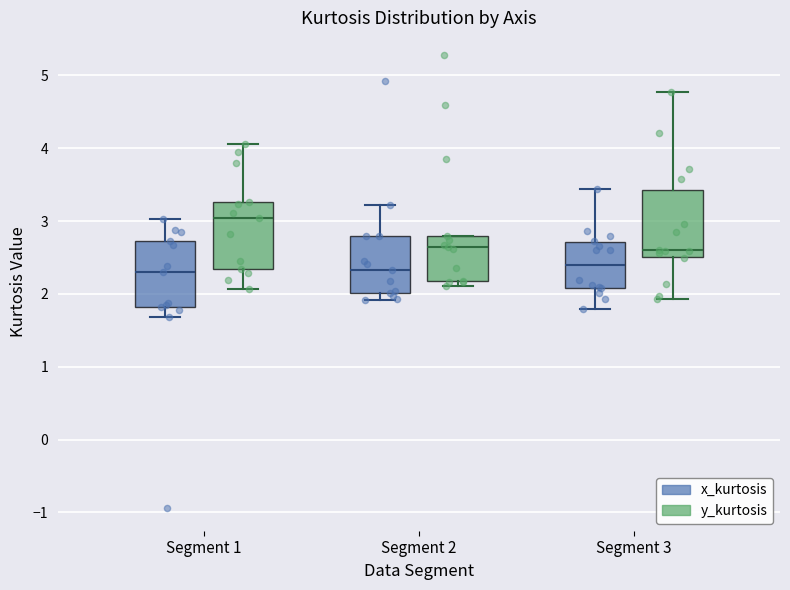

Reading left to right, read every box against the y-axis: the position of its median line, the range the box covers, and the ends of its whiskers. The values are not printed on the chart, so give them approximately, as read against the axis.

Segment 1 (x_kurtosis): median 2.3, box 1.8 to 2.7, whiskers 1.7 to 3.0
Segment 1 (y_kurtosis): median 3.0, box 2.3 to 3.3, whiskers 2.1 to 4.1
Segment 2 (x_kurtosis): median 2.3, box 2.0 to 2.8, whiskers 1.9 to 3.2
Segment 2 (y_kurtosis): median 2.6, box 2.2 to 2.8, whiskers 2.1 to 2.8
Segment 3 (x_kurtosis): median 2.4, box 2.1 to 2.7, whiskers 1.8 to 3.4
Segment 3 (y_kurtosis): median 2.6, box 2.5 to 3.4, whiskers 1.9 to 4.8